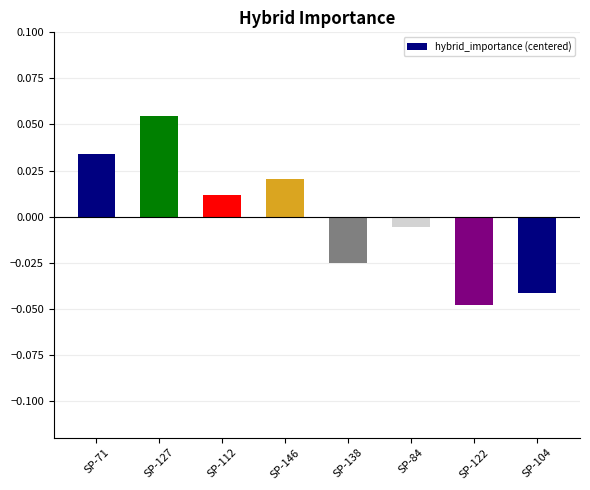

Which label corresponds to the largest value in the chart?

SP-127